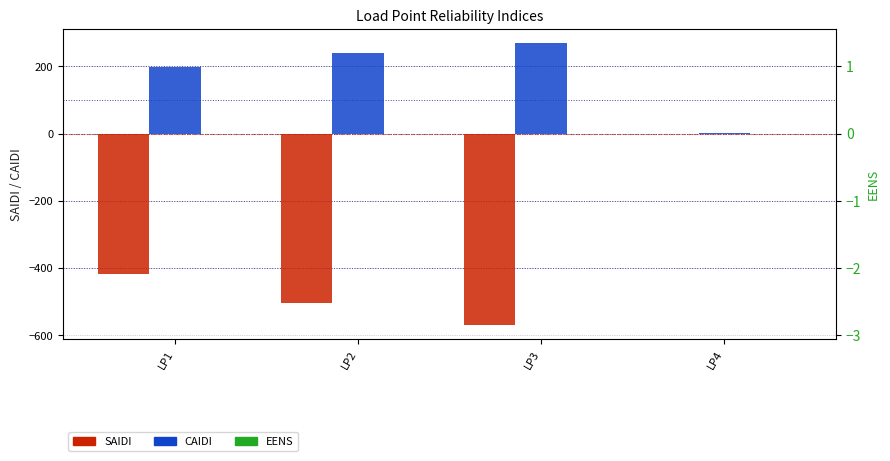

Count the number of data series in this chart.

3